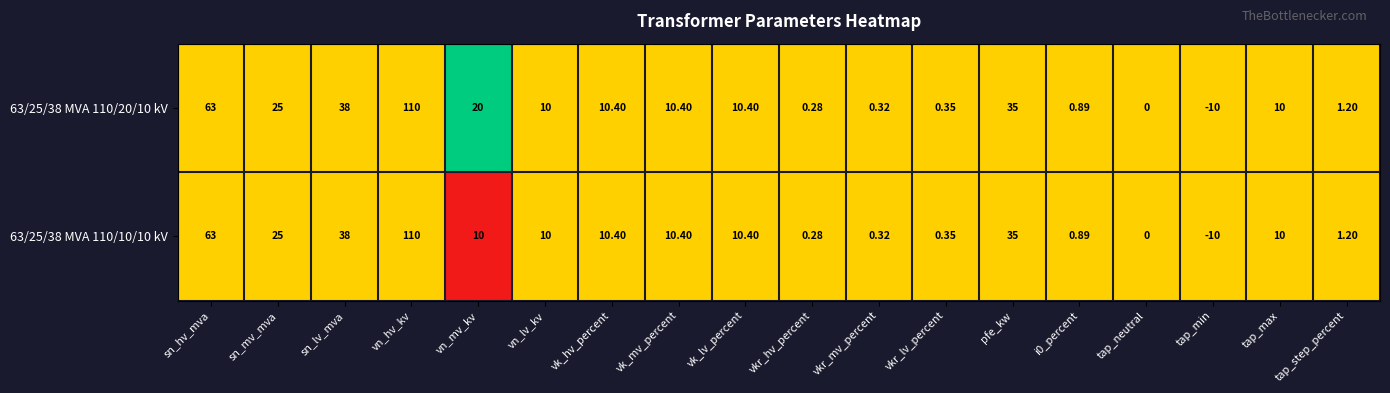

Is the value of 63/25/38 MVA 110/10/10 kV at vn_lv_kv greater than the value of 63/25/38 MVA 110/20/10 kV at vk_mv_percent?

No